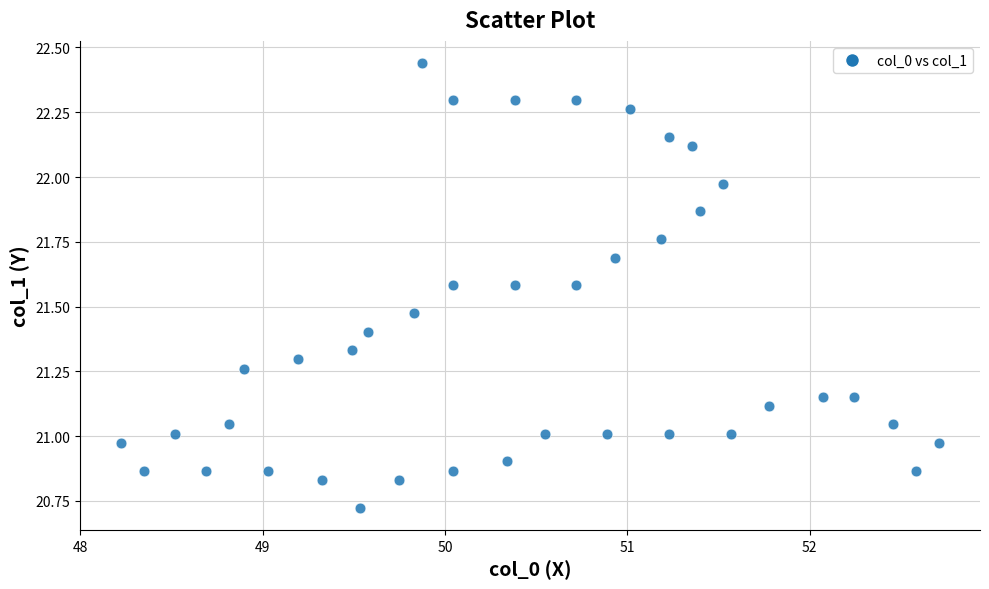

What is the range of Y values (max minus min)?

1.7